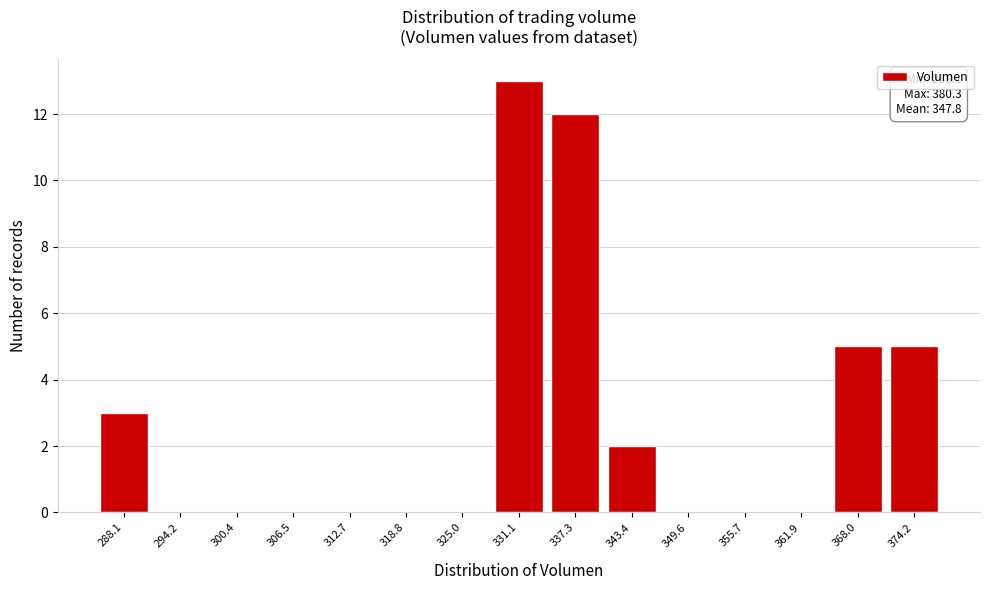

Reading left to right, list all the values displayed in this chart.

288.1=3	294.2=0	300.4=0	306.5=0	312.7=0	318.8=0	325.0=0	331.1=13	337.3=12	343.4=2	349.6=0	355.7=0	361.9=0	368.0=5	374.2=5